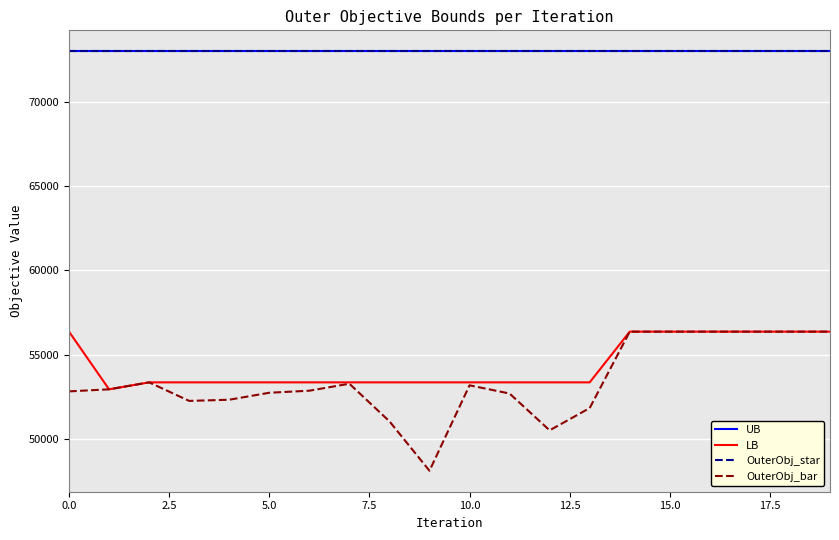

At which category is the sum across all series the highest?

14